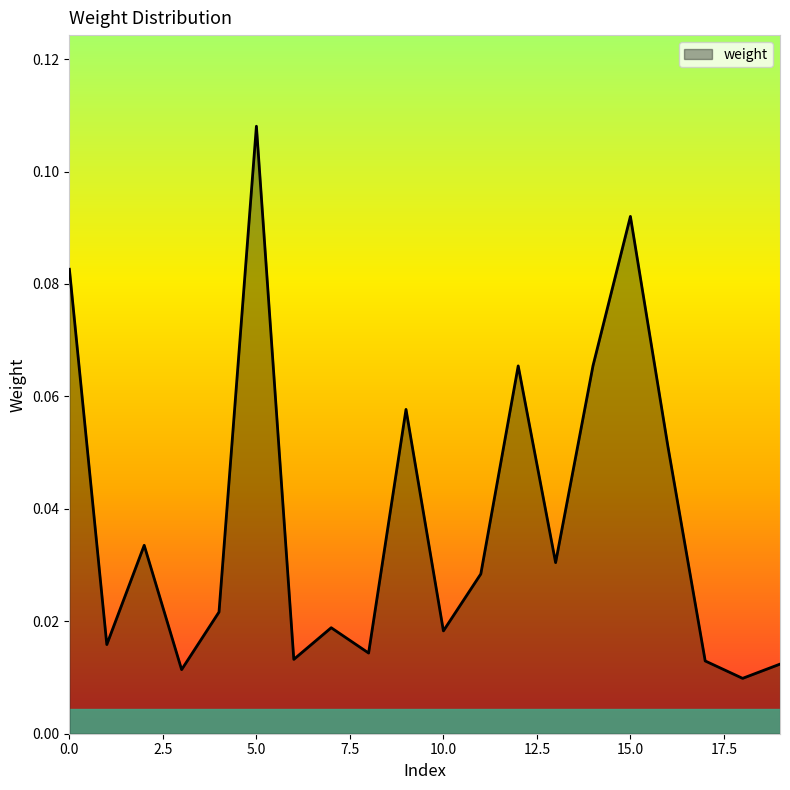

Where is the first local maximum?

2